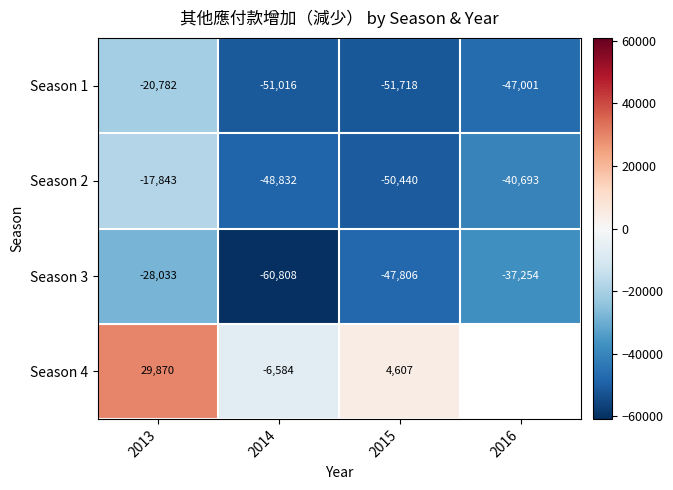

What is the sum of all Season 2 values?

-157808.0